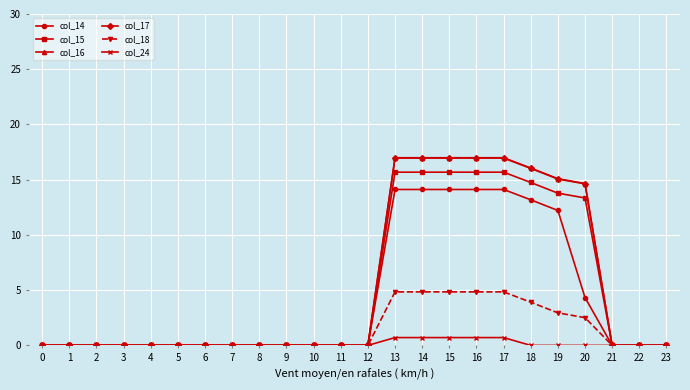

The col_15 series shows 7.8 at 14. True or false?

False